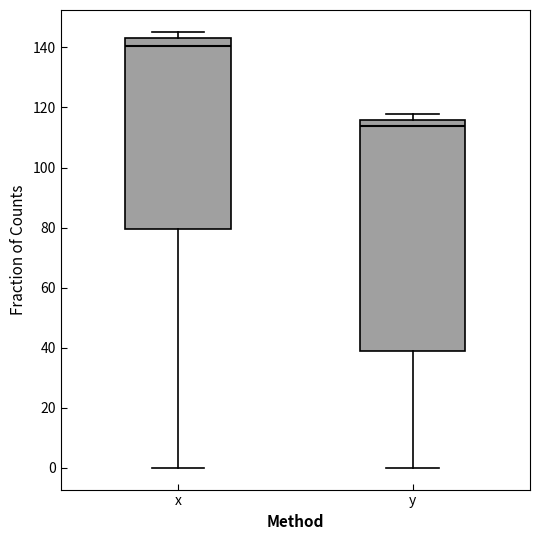

Reading left to right, transcribe this box plot: for each box, give where its median line is, the range the box spans, and where its two whiskers end, as read against the y-axis. The values are not printed on the chart, so give them approximately, as read against the axis.

x: median 140, box 80 to 144, whiskers 0 to 146
y: median 114, box 38 to 116, whiskers 0 to 118